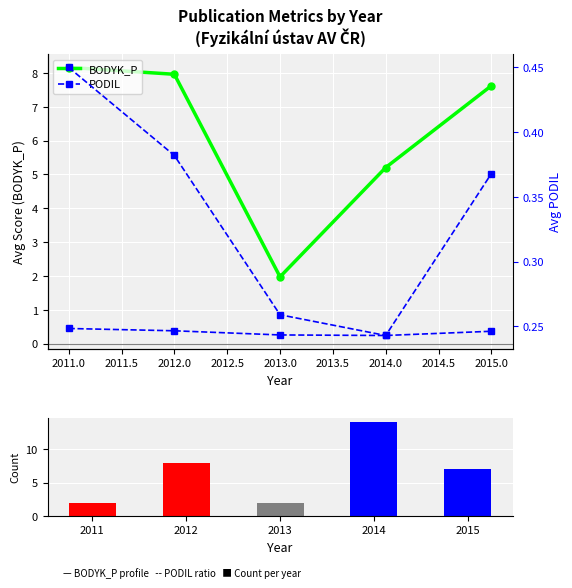

Which series has the widest spread of values?

Publication Count